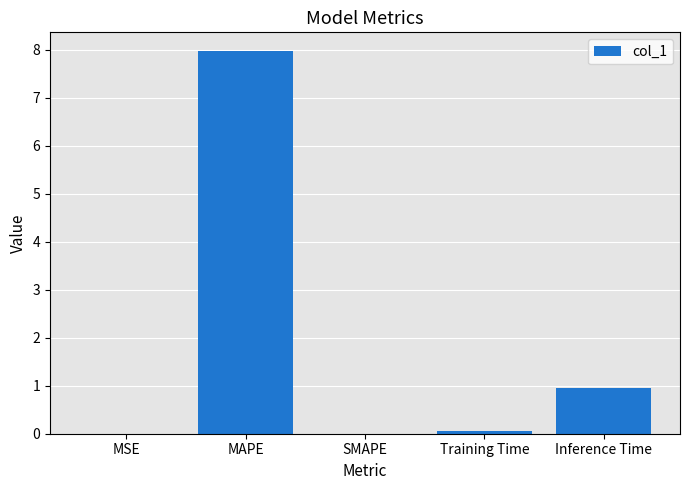

What is the sum of all values?

9.0